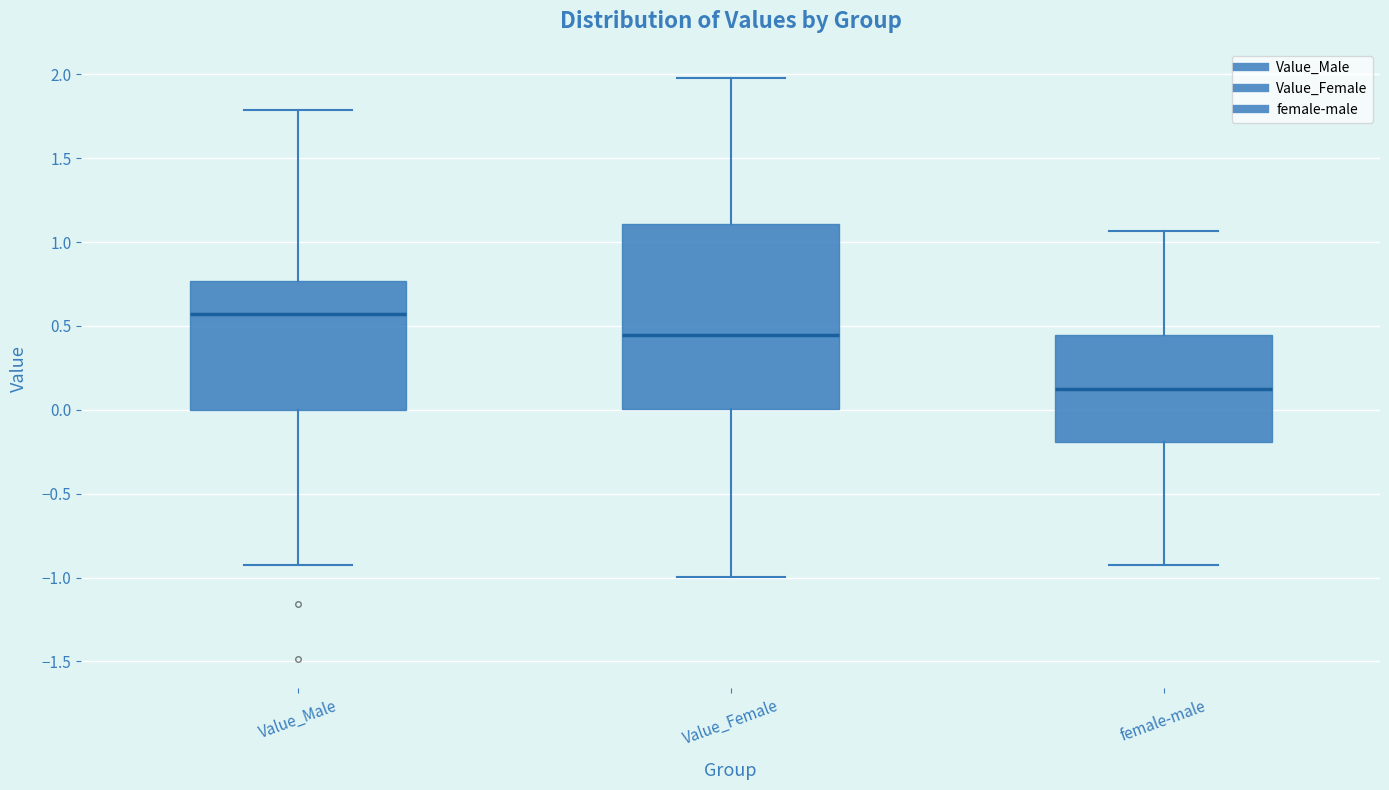

Where does the upper whisker of the box for Value_Male end on the y-axis? The values are not printed on the chart, so give them approximately, as read against the axis.

1.80